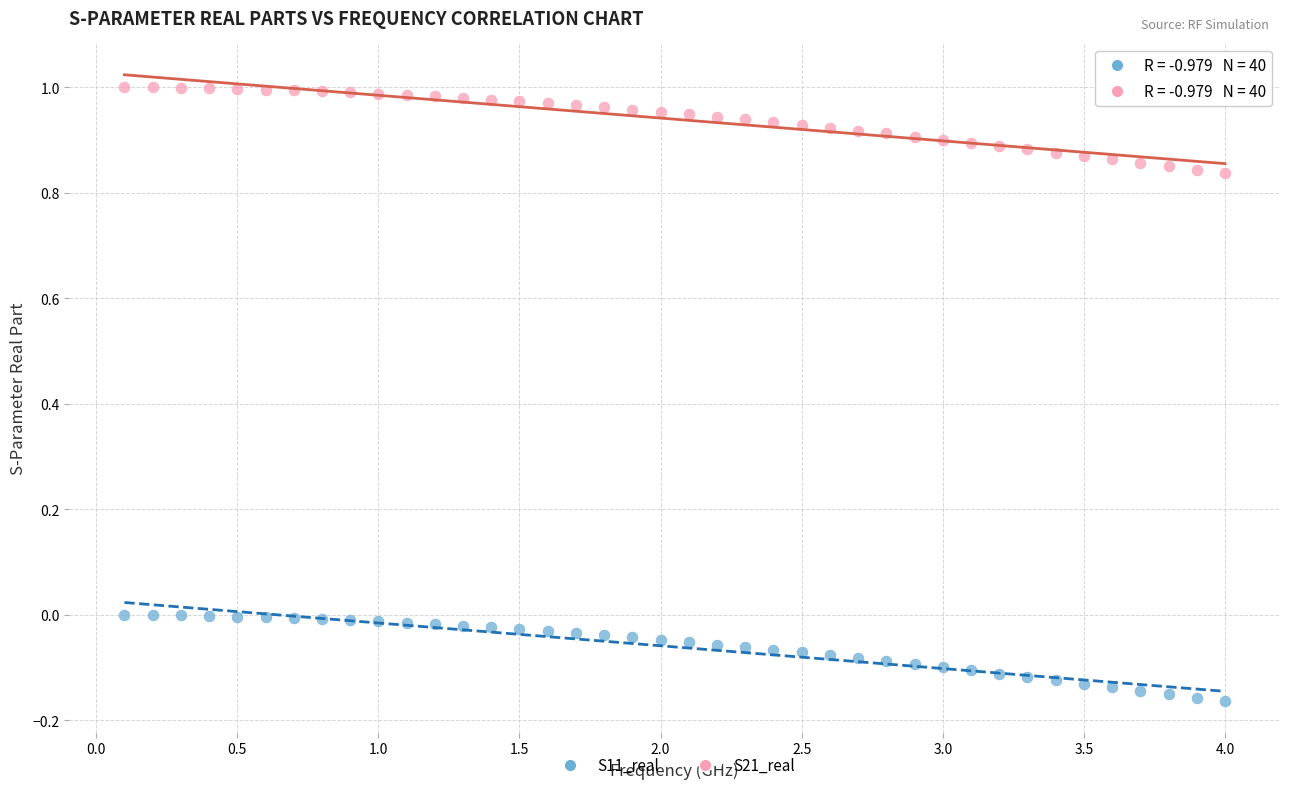

Which series reaches the maximum Y coordinate?

S21_real